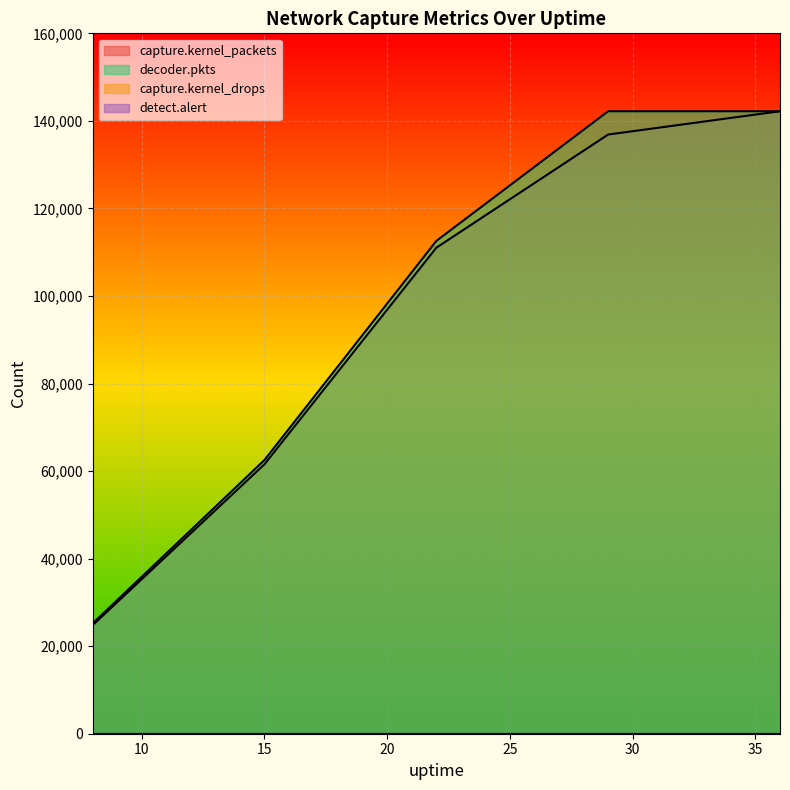

What is the value of the capture.kernel_packets point at the 5th from the left?

142202